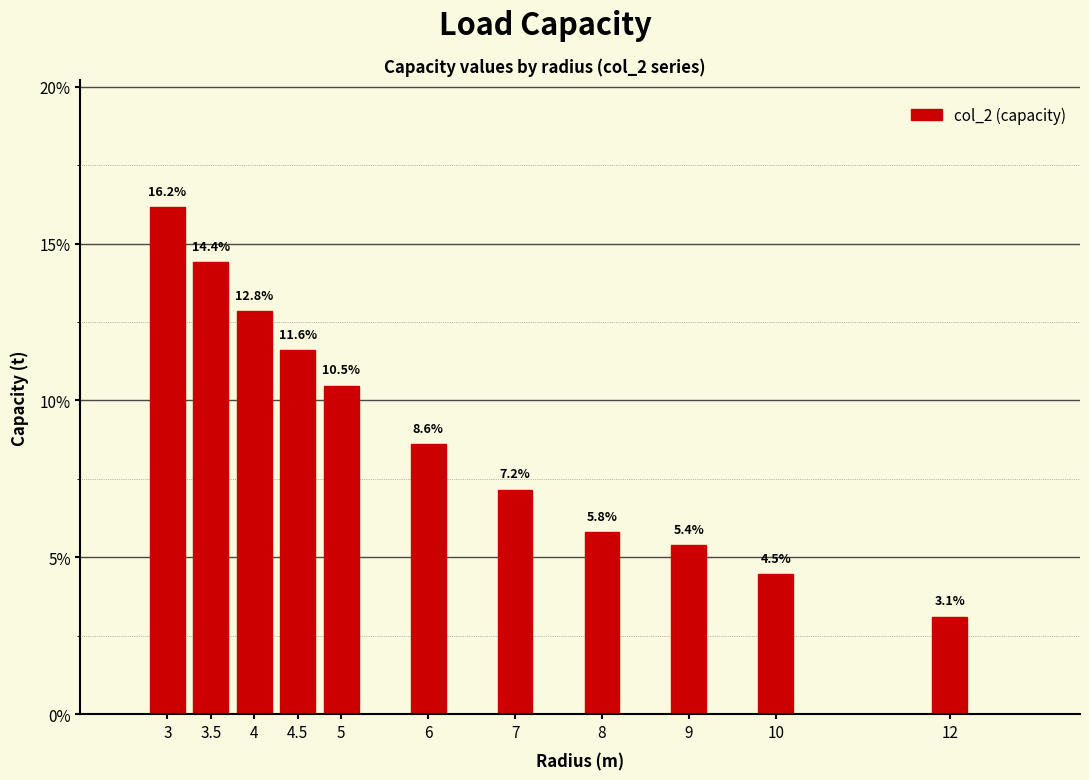

Reading right to left, what are all the values shown in this chart?

3.1	4.5	5.4	5.8	7.2	8.6	10.5	11.6	12.8	14.4	16.2